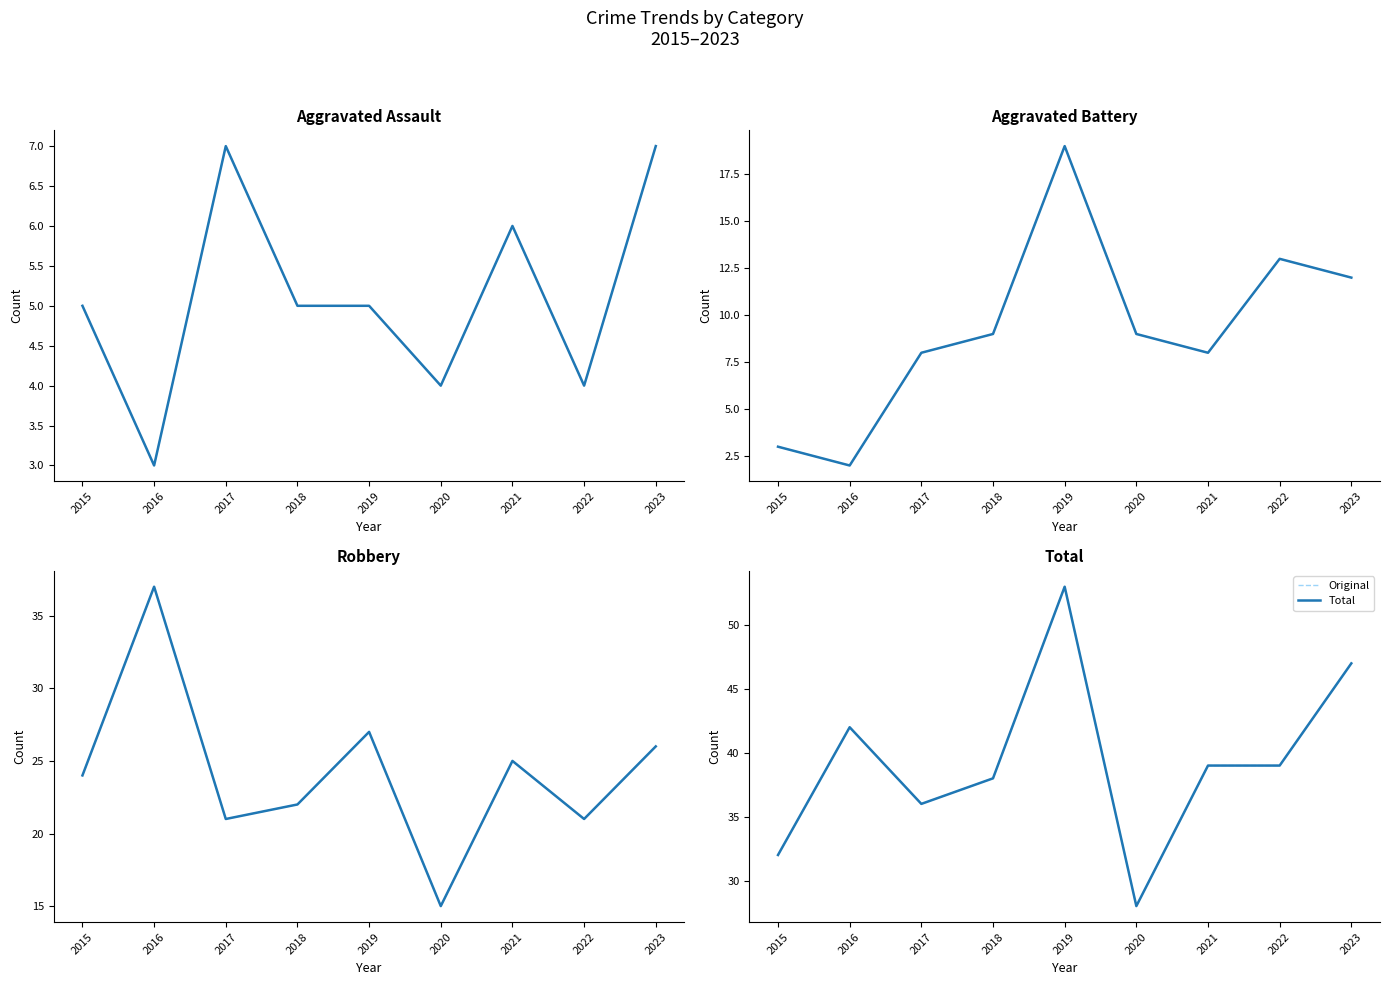

At which label does Robbery reach its minimum?

2020